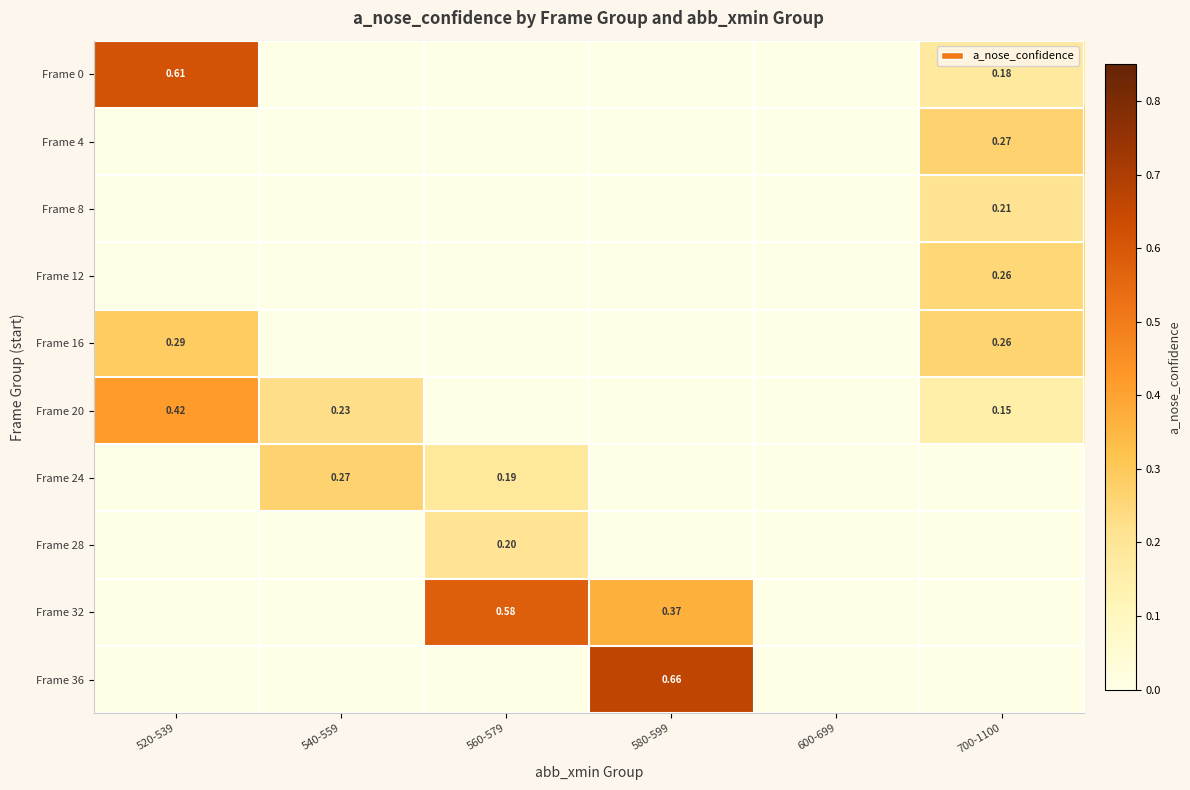

What is the difference between the maximum and second lowest values in the Frame 16 series?

0.3